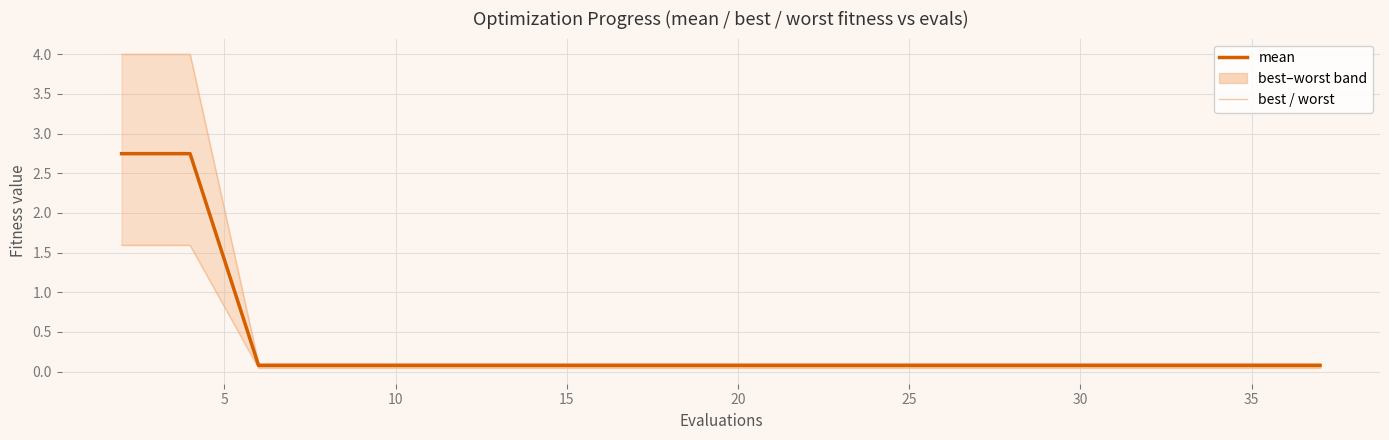

What is the label of the 5th point from the left?

20